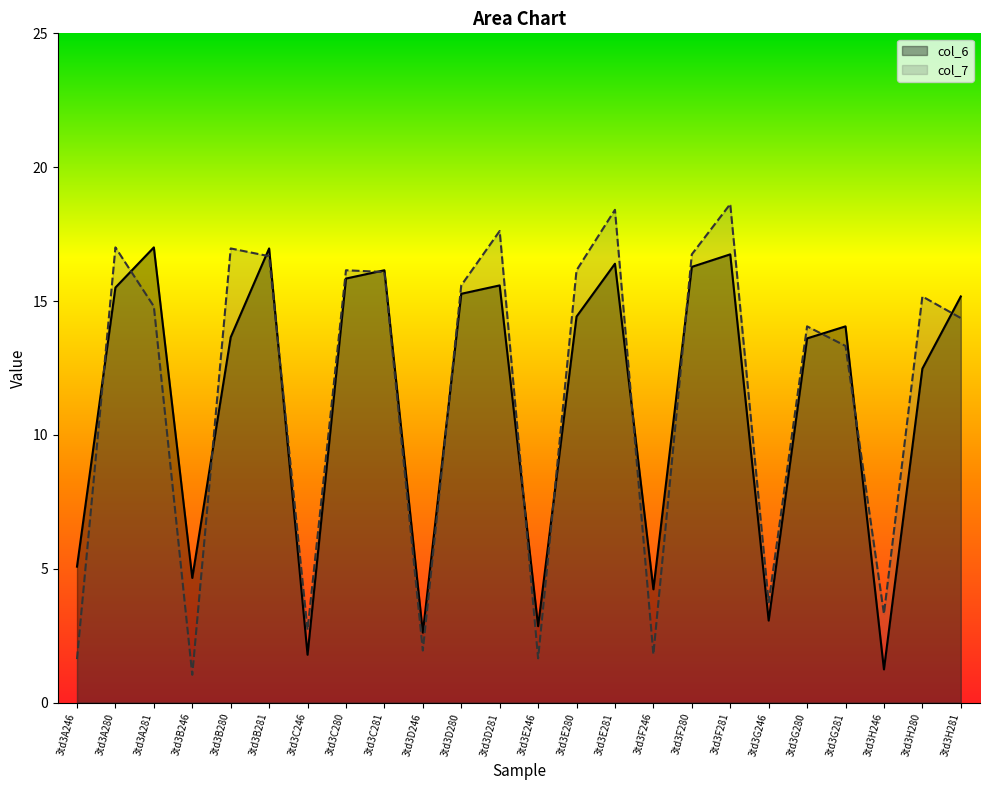

Reading right to left, list all the values displayed in this chart.

col_6: 3td3H281=15.2	3td3H280=12.5	3td3H246=1.2	3td3G281=14.1	3td3G280=13.6	3td3G246=3.1	3td3F281=16.7	3td3F280=16.3	3td3F246=4.2	3td3E281=16.4	3td3E280=14.4	3td3E246=2.9	3td3D281=15.6	3td3D280=15.3	3td3D246=2.6	3td3C281=16.1	3td3C280=15.8	3td3C246=1.8	3td3B281=17.0	3td3B280=13.6	3td3B246=4.7	3td3A281=17.0	3td3A280=15.5	3td3A246=5.1
col_7: 3td3H281=14.4	3td3H280=15.2	3td3H246=3.3	3td3G281=13.3	3td3G280=14.1	3td3G246=3.7	3td3F281=18.6	3td3F280=16.7	3td3F246=1.8	3td3E281=18.4	3td3E280=16.1	3td3E246=1.6	3td3D281=17.6	3td3D280=15.6	3td3D246=1.9	3td3C281=16.1	3td3C280=16.1	3td3C246=2.7	3td3B281=16.7	3td3B280=17.0	3td3B246=1.0	3td3A281=14.8	3td3A280=17.0	3td3A246=1.6